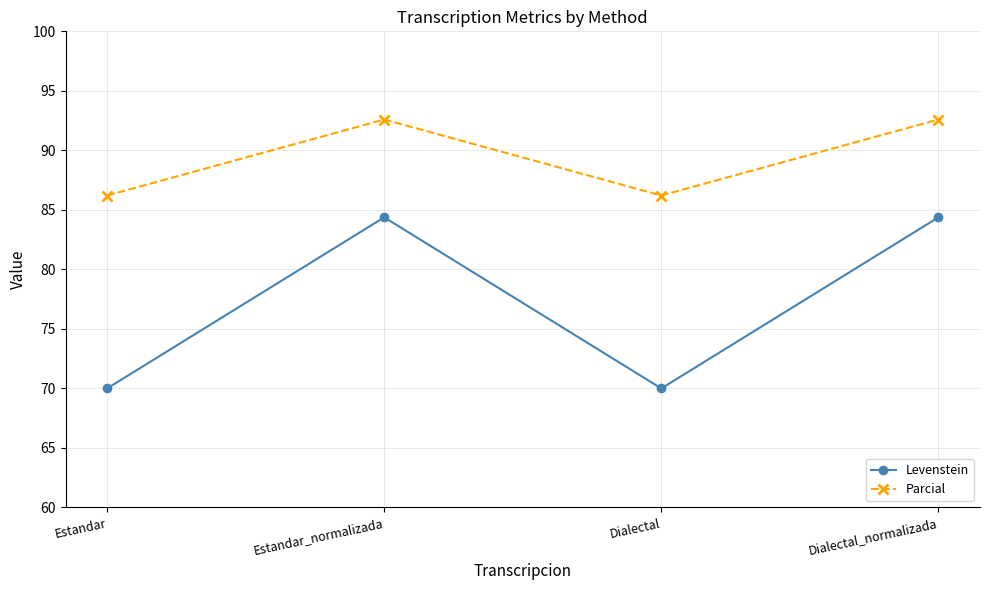

At which label does Levenstein first exceed 84?

Estandar_normalizada